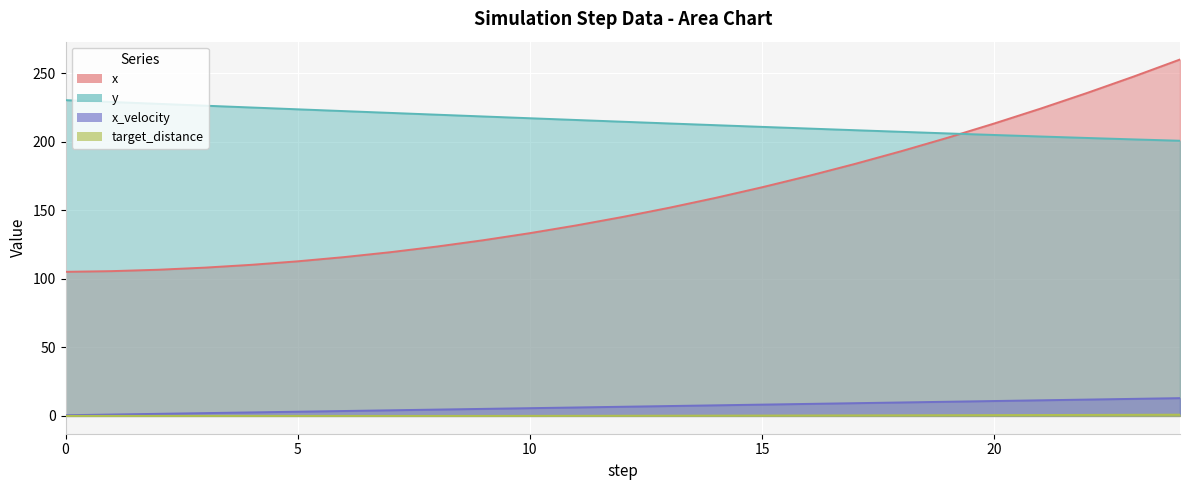

Reading right to left, extract all data points from this chart.

x: 260.0	247.6	235.6	224.2	213.3	203.0	193.1	183.8	175.1	166.8	159.1	151.9	145.2	139.0	133.3	128.2	123.6	119.5	115.9	112.8	110.2	108.2	106.6	105.6	105.1
y: 200.7	201.7	202.8	203.8	205.0	206.1	207.3	208.4	209.6	210.9	212.1	213.4	214.6	215.9	217.2	218.5	219.7	221.1	222.4	223.7	225.0	226.3	227.7	229.0	230.4
x_velocity: 13.0	12.4	11.9	11.4	10.9	10.3	9.8	9.3	8.8	8.2	7.7	7.2	6.7	6.2	5.6	5.1	4.6	4.1	3.6	3.1	2.5	2.0	1.5	1.0	0.5
target_distance: 0.9	0.8	0.7	0.7	0.6	0.5	0.4	0.4	0.3	0.3	0.2	0.2	0.1	0.1	0.0	0.0	0.0	0.0	0.0	0.0	0.0	0.0	0.0	0.0	0.0